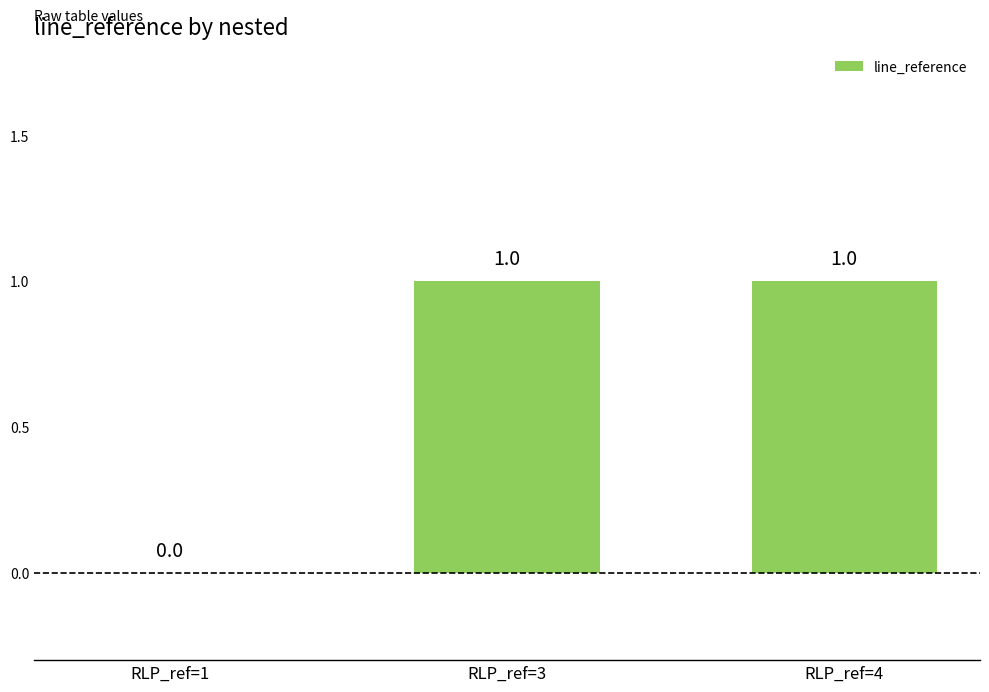

The chart shows a value of 0 at RLP_ref=4. True or false?

False